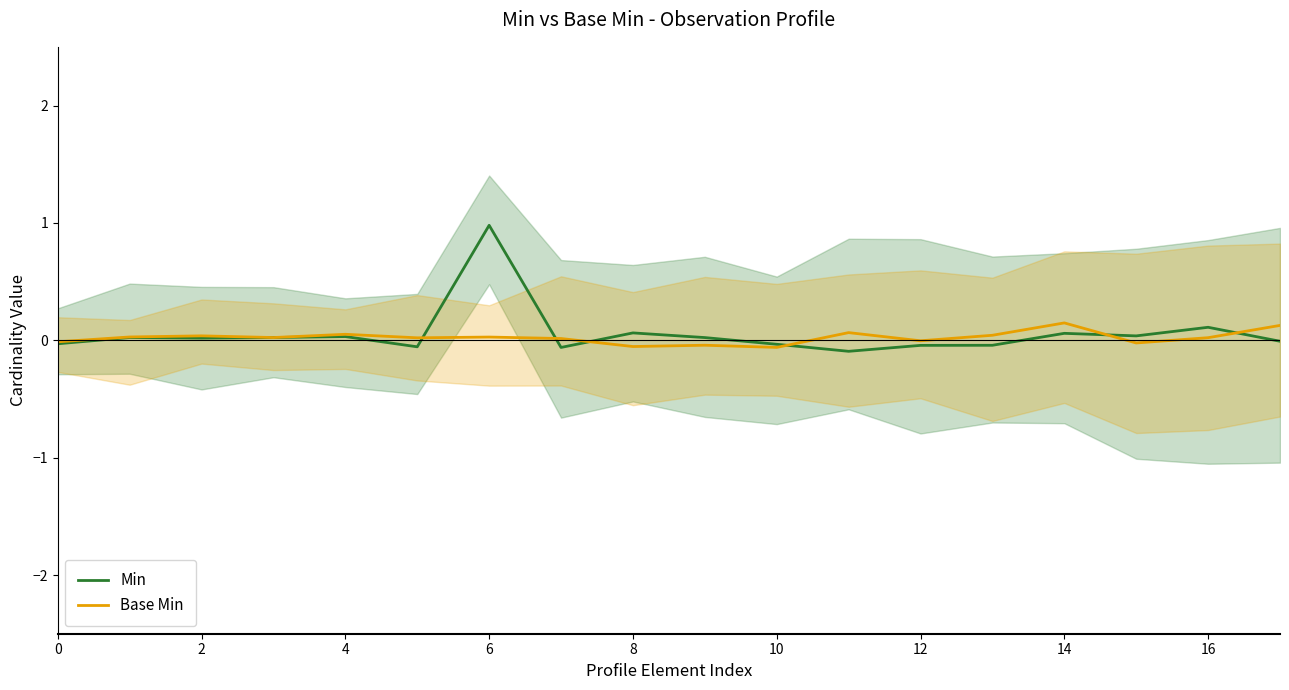

At how many categories does at least one series exceed 0?

15